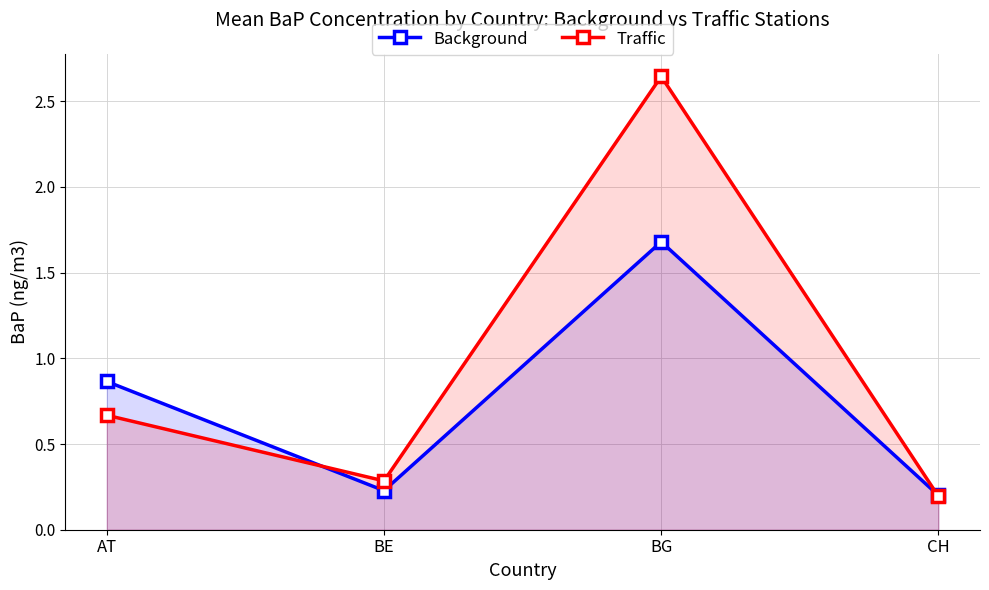

Rank the series at CH from lowest to highest value.

Traffic, Background